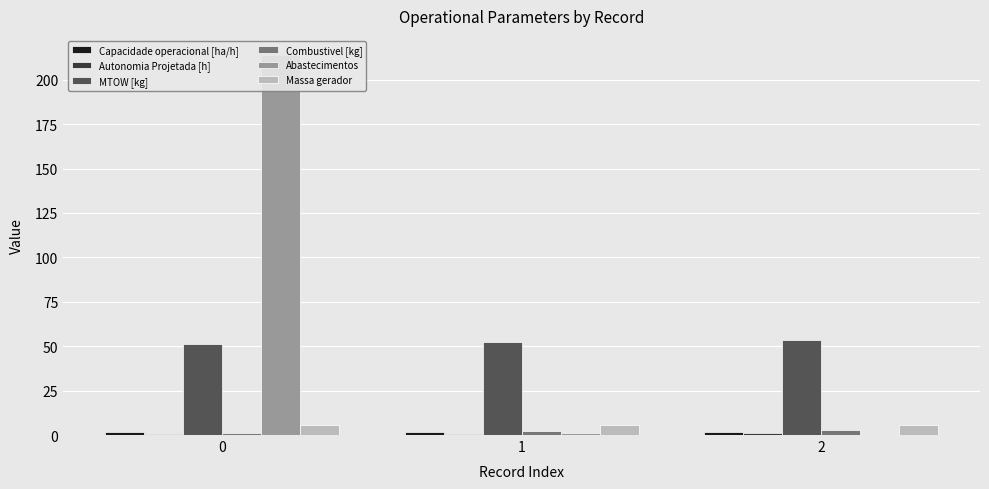

At which label is Abastecimentos closest to 107?

1